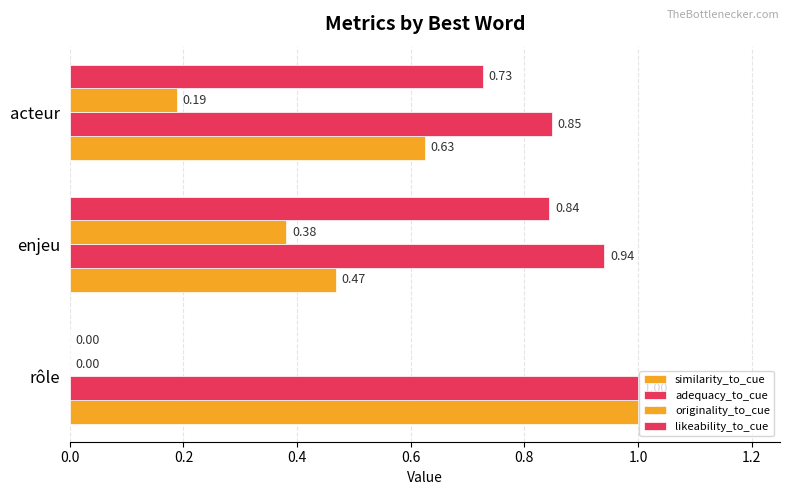

What is the difference between the second highest and minimum values in the likeability_to_cue series?

0.7